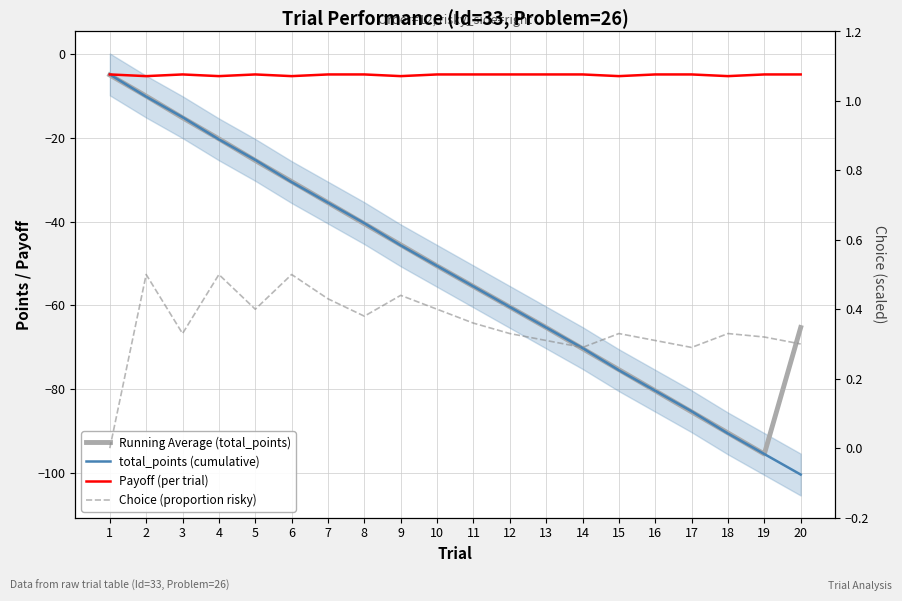

How many interior local peaks does the Choice (proportion risky) series have?

6